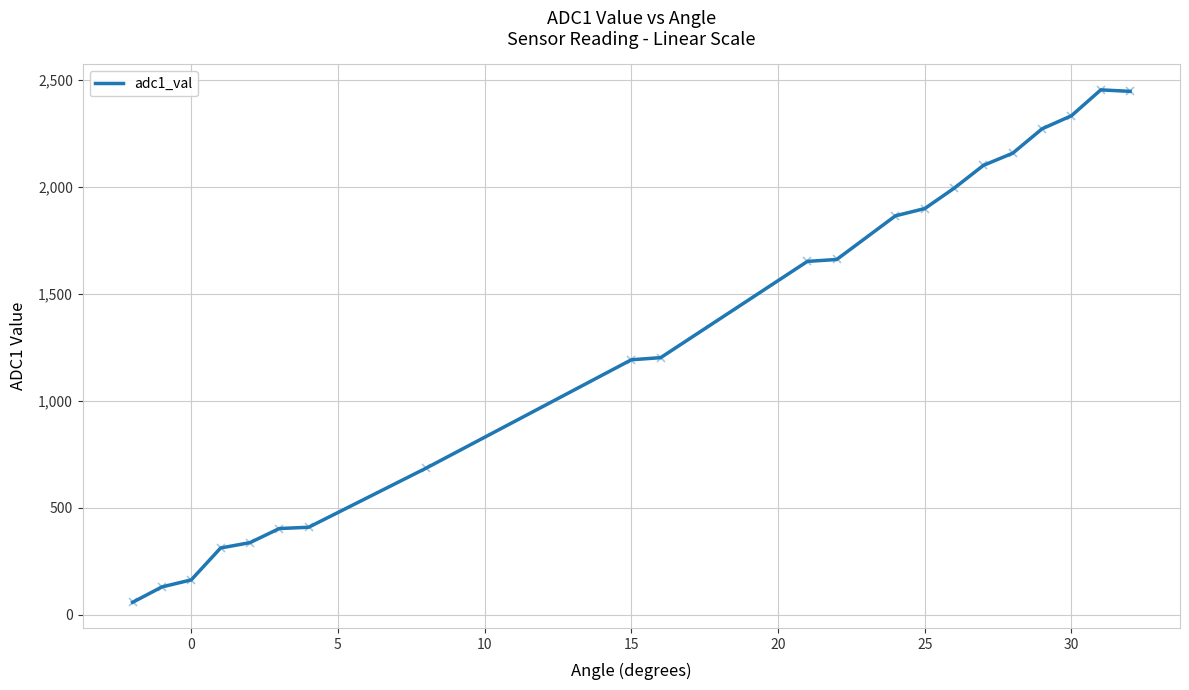

What is the minimum value shown in the chart?

58